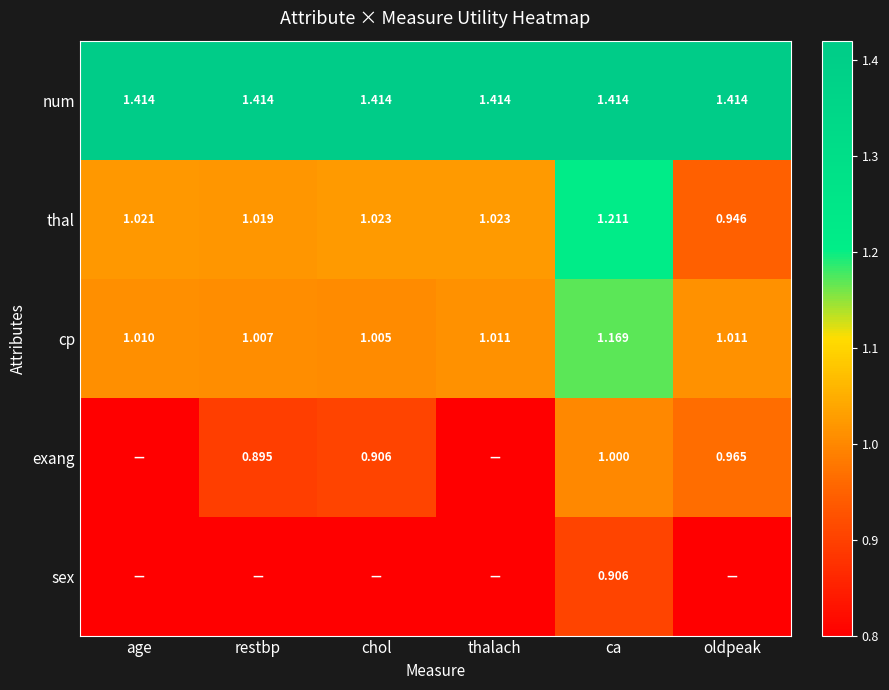

Count the number of data series in this chart.

5